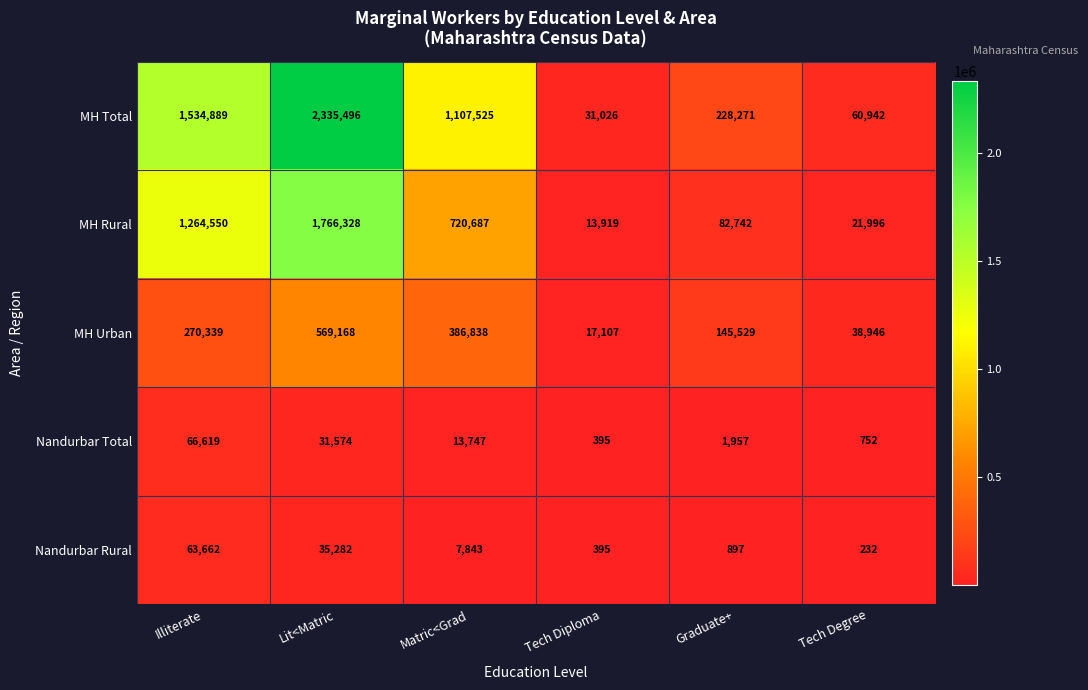

Reading left to right, list all the values displayed in this chart.

MH Total: 1534889	2335496	1107525	31026	228271	60942
MH Rural: 1264550	1766328	720687	13919	82742	21996
MH Urban: 270339	569168	386838	17107	145529	38946
Nandurbar Total: 66619	31574	13747	395	1957	752
Nandurbar Rural: 63662	35282	7843	395	897	232